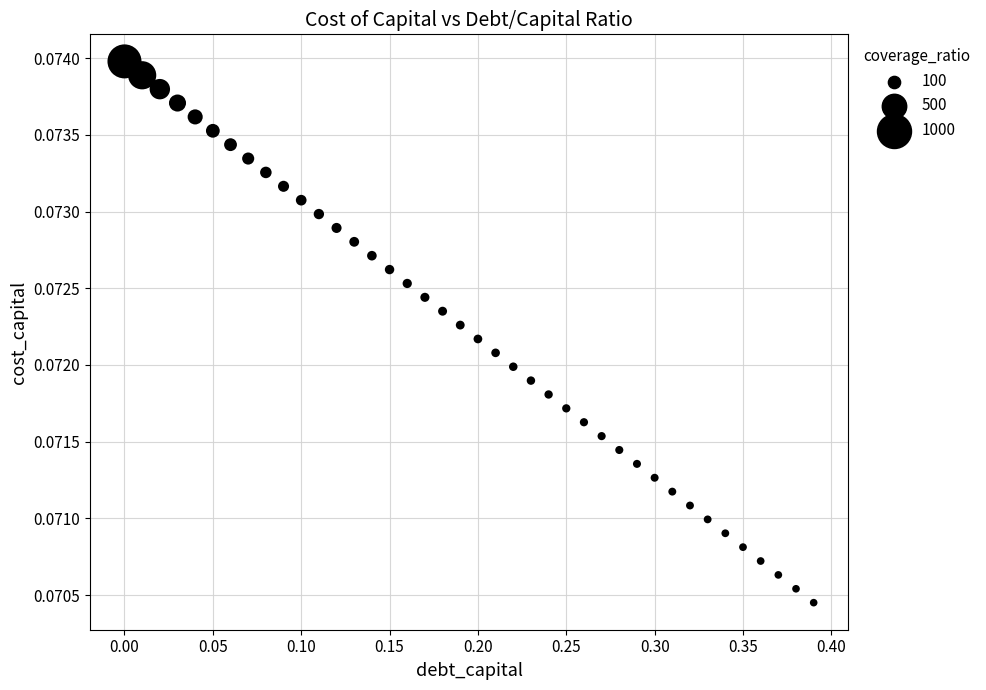

What is the range of X values (max minus min)?

0.4